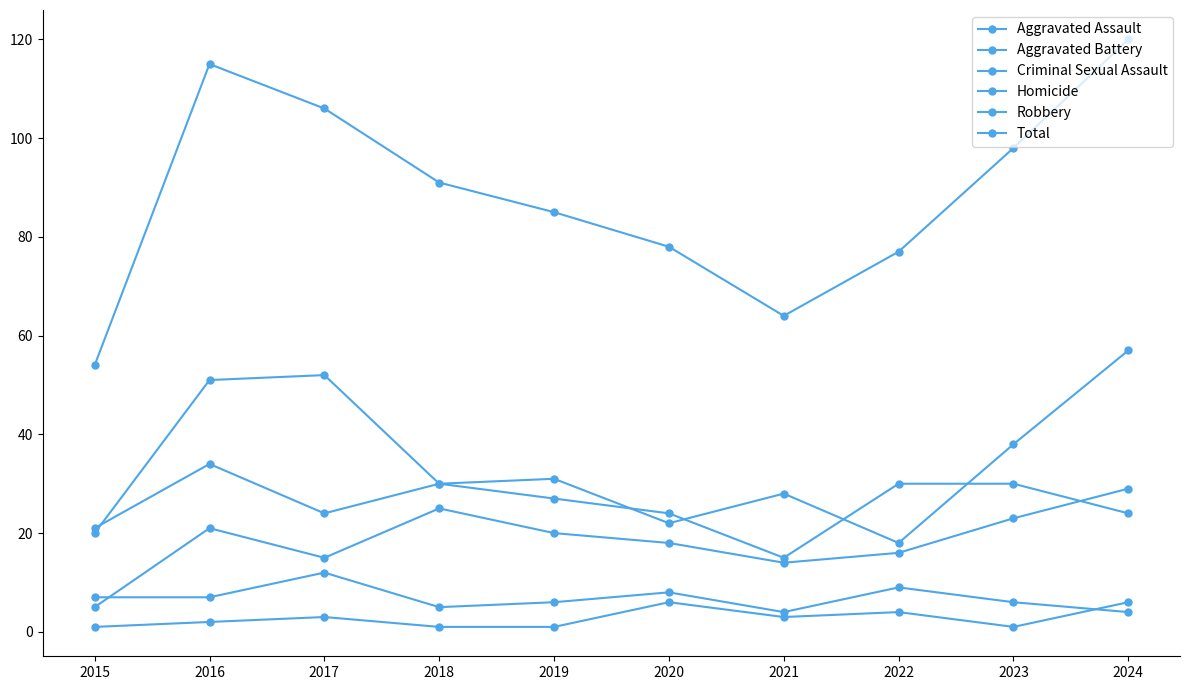

Reading right to left, what are all the values shown in this chart?

Aggravated Assault: 29	23	16	14	18	20	25	15	21	5
Aggravated Battery: 24	30	30	15	24	27	30	24	34	21
Criminal Sexual Assault: 4	6	9	4	8	6	5	12	7	7
Homicide: 6	1	4	3	6	1	1	3	2	1
Robbery: 57	38	18	28	22	31	30	52	51	20
Total: 120	98	77	64	78	85	91	106	115	54